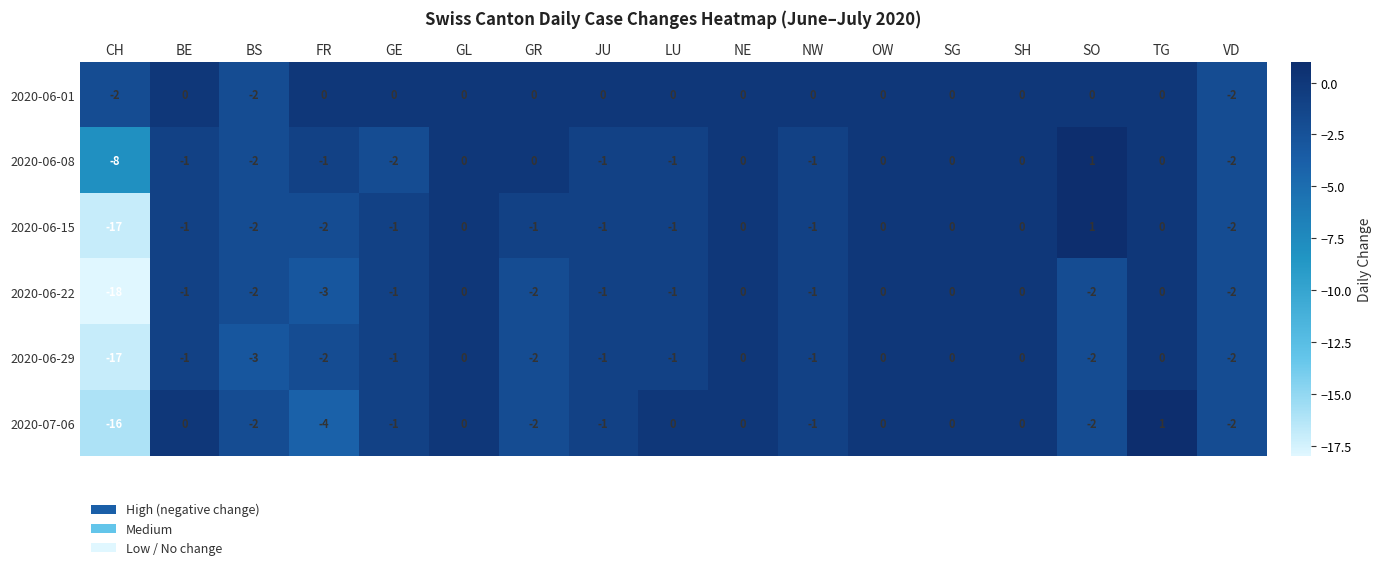

What is the maximum value shown in the chart?

1